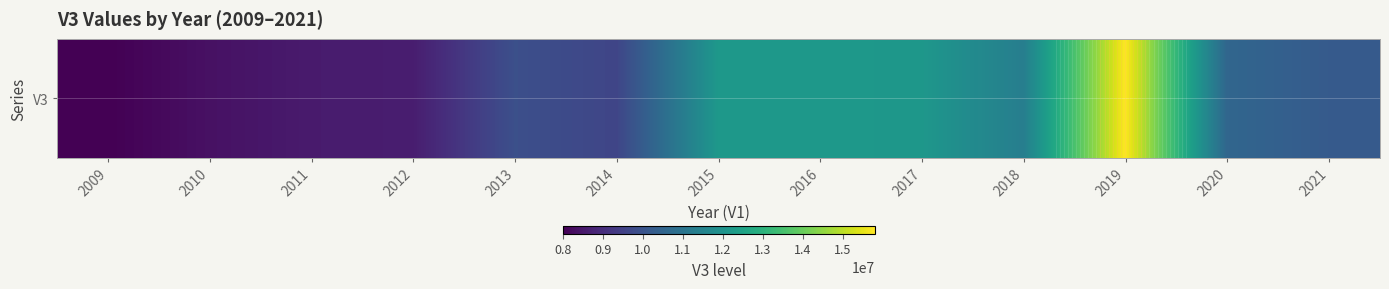

Rank the categories by value from highest to lowest.

2019, 2015, 2016, 2017, 2018, 2020, 2021, 2013, 2014, 2012, 2011, 2010, 2009